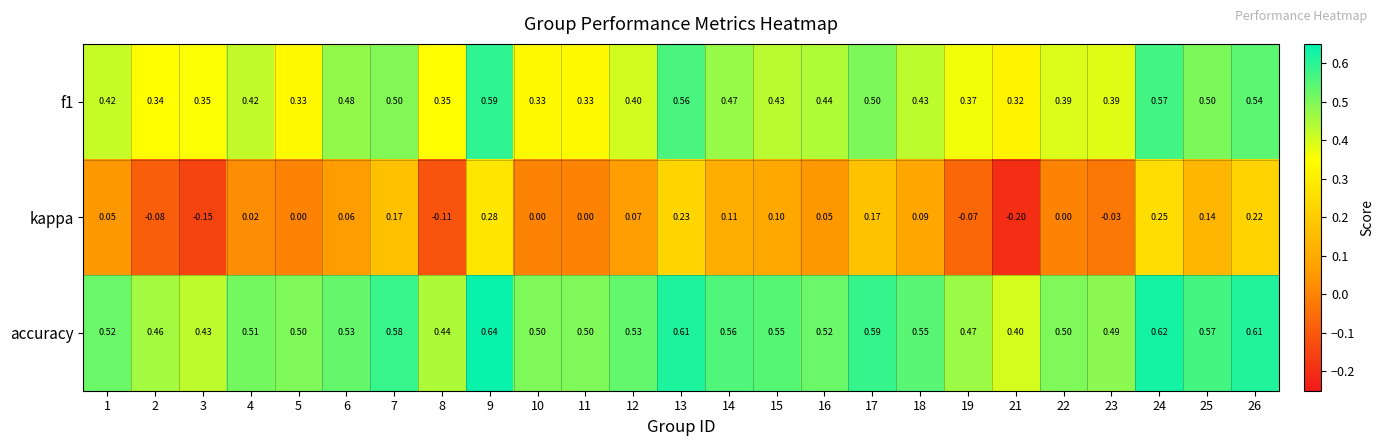

Which series has the largest range (max minus min)?

kappa